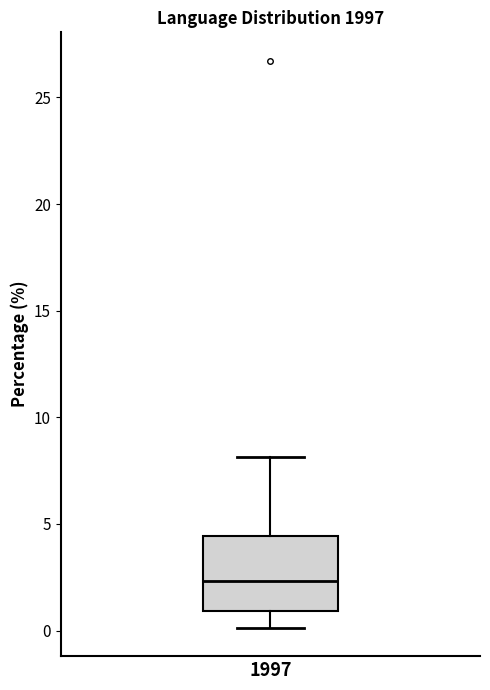

Where does the median line of the box at x = 1997 sit on the y-axis? The values are not printed on the chart, so give them approximately, as read against the axis.

2.5